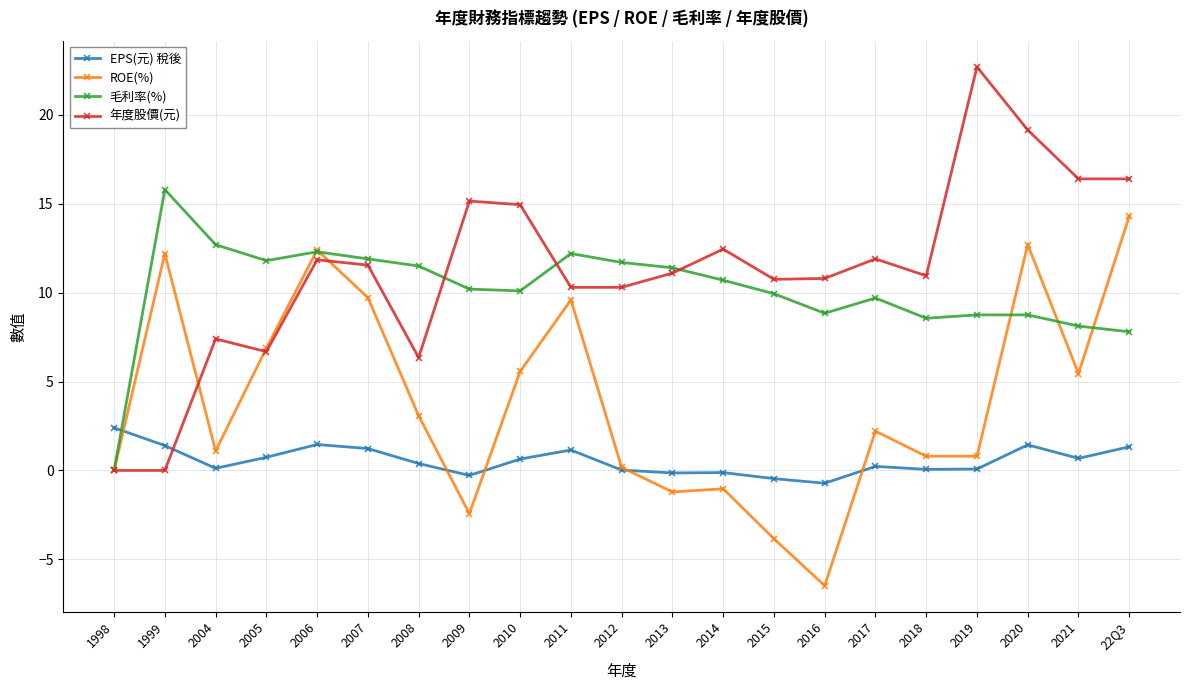

What position from the left is 2020?

19